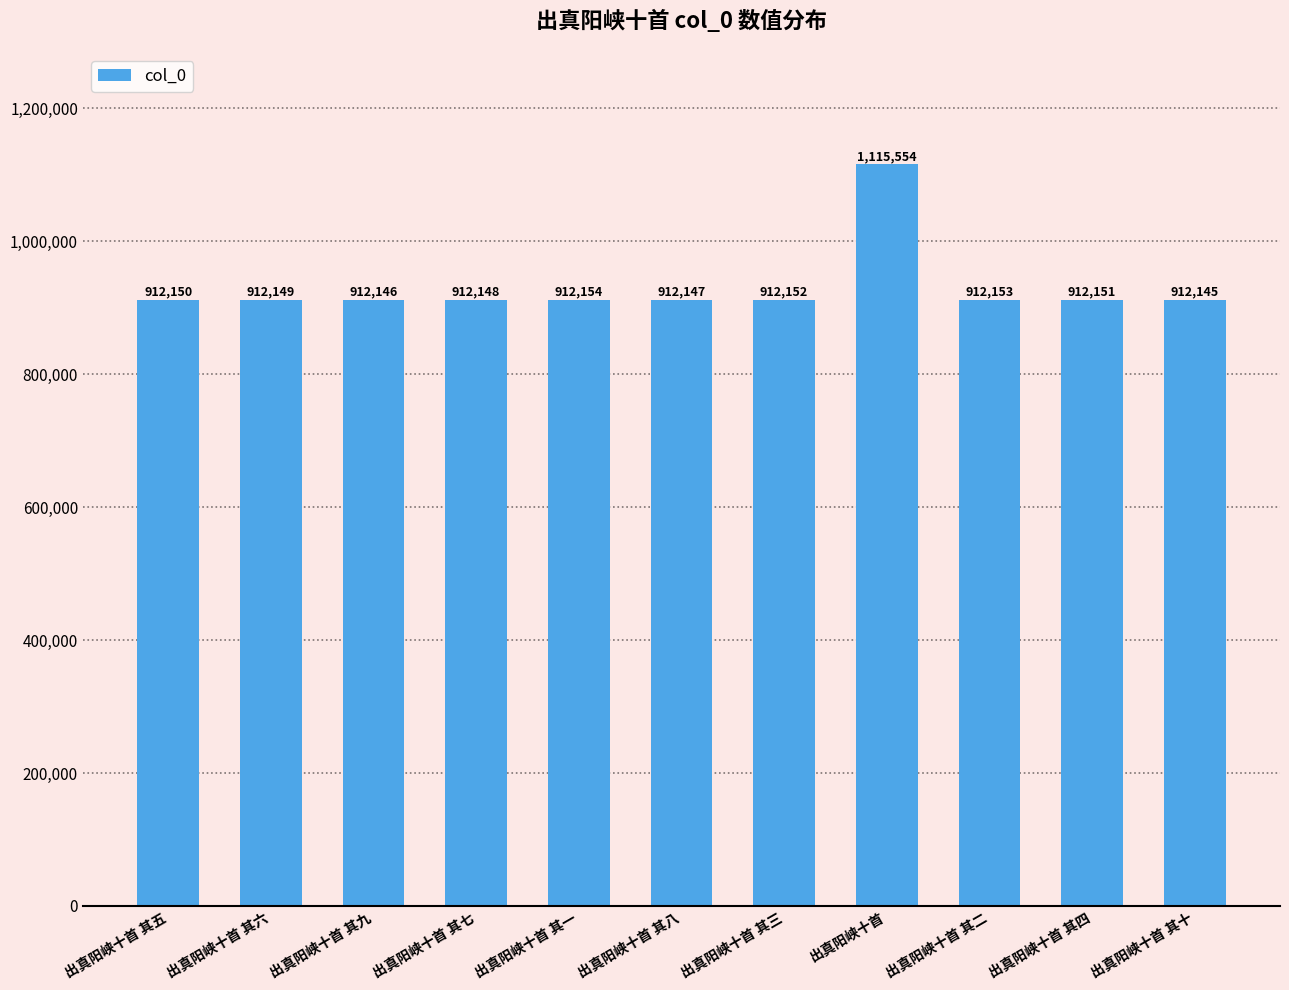

Reading right to left, transcribe all the data shown in this chart.

出真阳峡十首 其十=912145	出真阳峡十首 其四=912151	出真阳峡十首 其二=912153	出真阳峡十首=1115554	出真阳峡十首 其三=912152	出真阳峡十首 其八=912147	出真阳峡十首 其一=912154	出真阳峡十首 其七=912148	出真阳峡十首 其九=912146	出真阳峡十首 其六=912149	出真阳峡十首 其五=912150